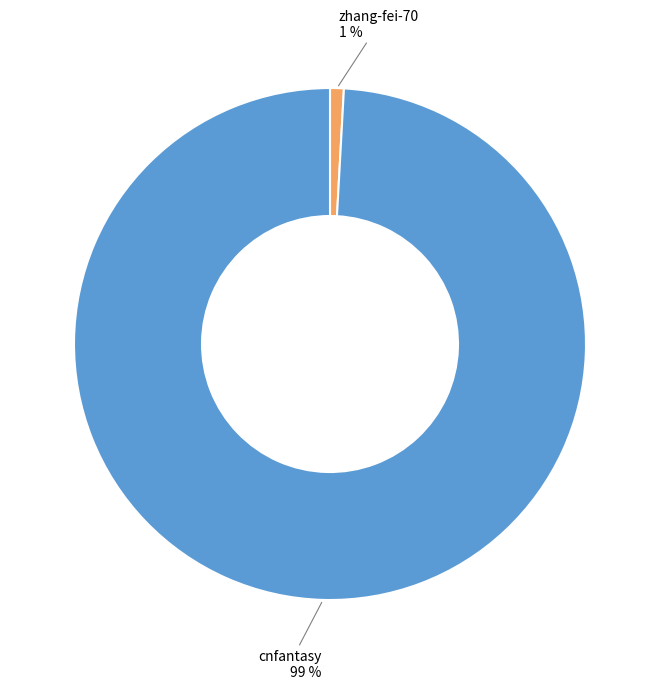

To the nearest percent, what is the difference between the largest and smallest slice percentages?

98%